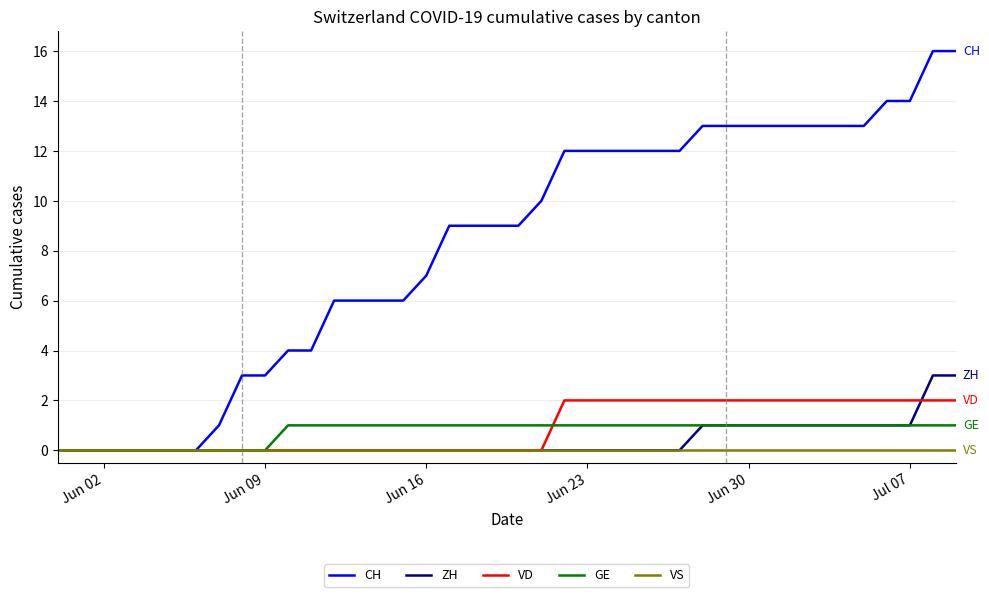

List the series in order of their peak value, highest first.

CH, ZH, VD, GE, VS